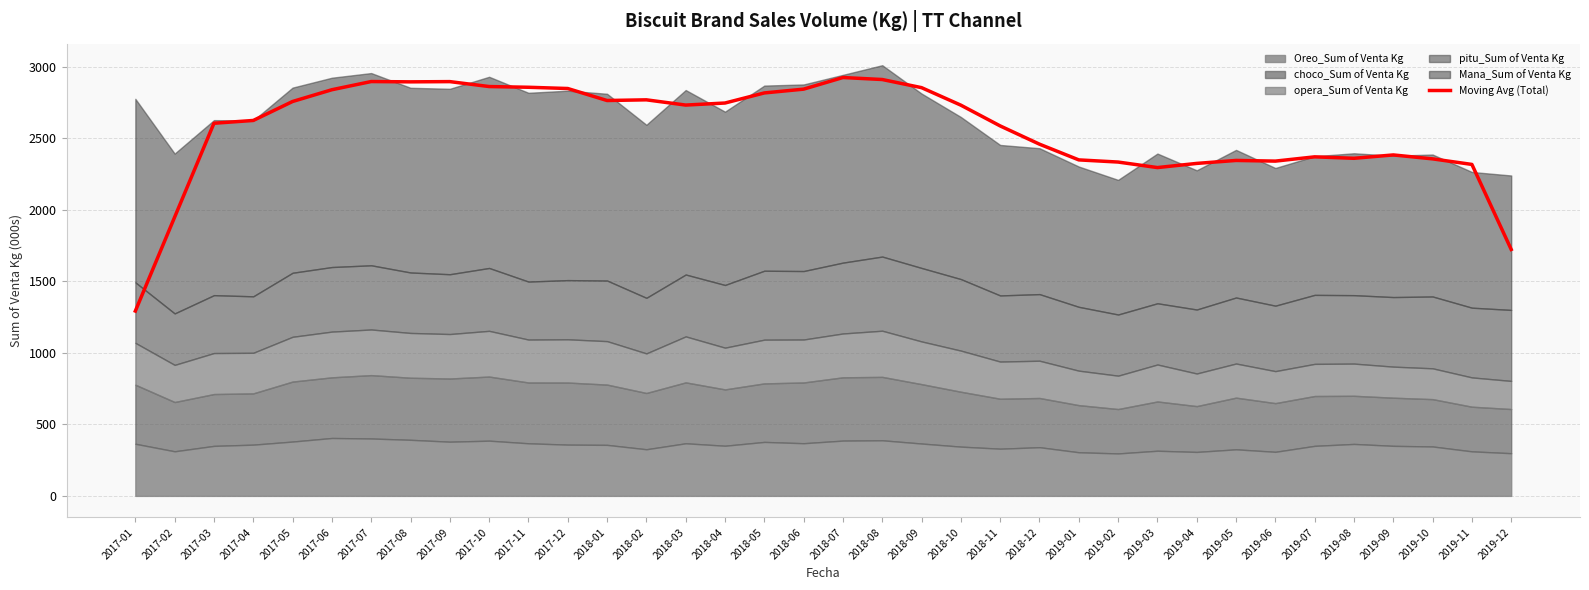

What is the value of the 12th point from the left?

2847.7